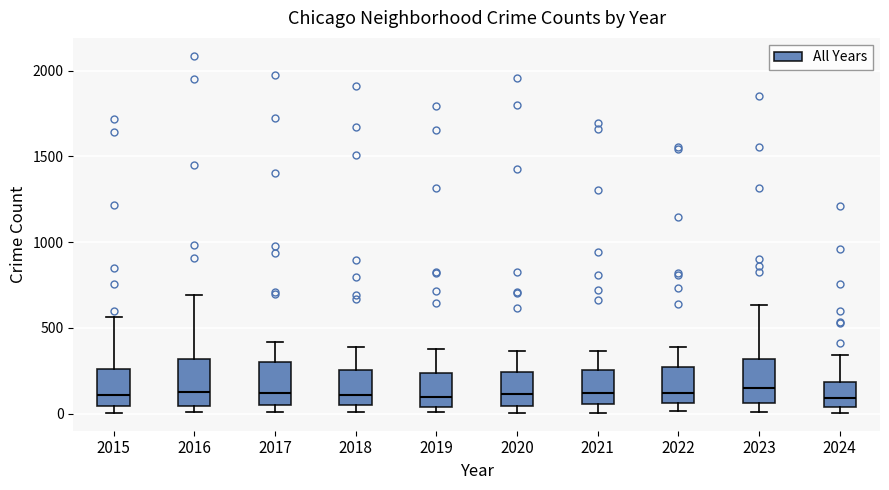

Where is the lower edge of the box at x = 2024 on the y-axis? The values are not printed on the chart, so give them approximately, as read against the axis.

50